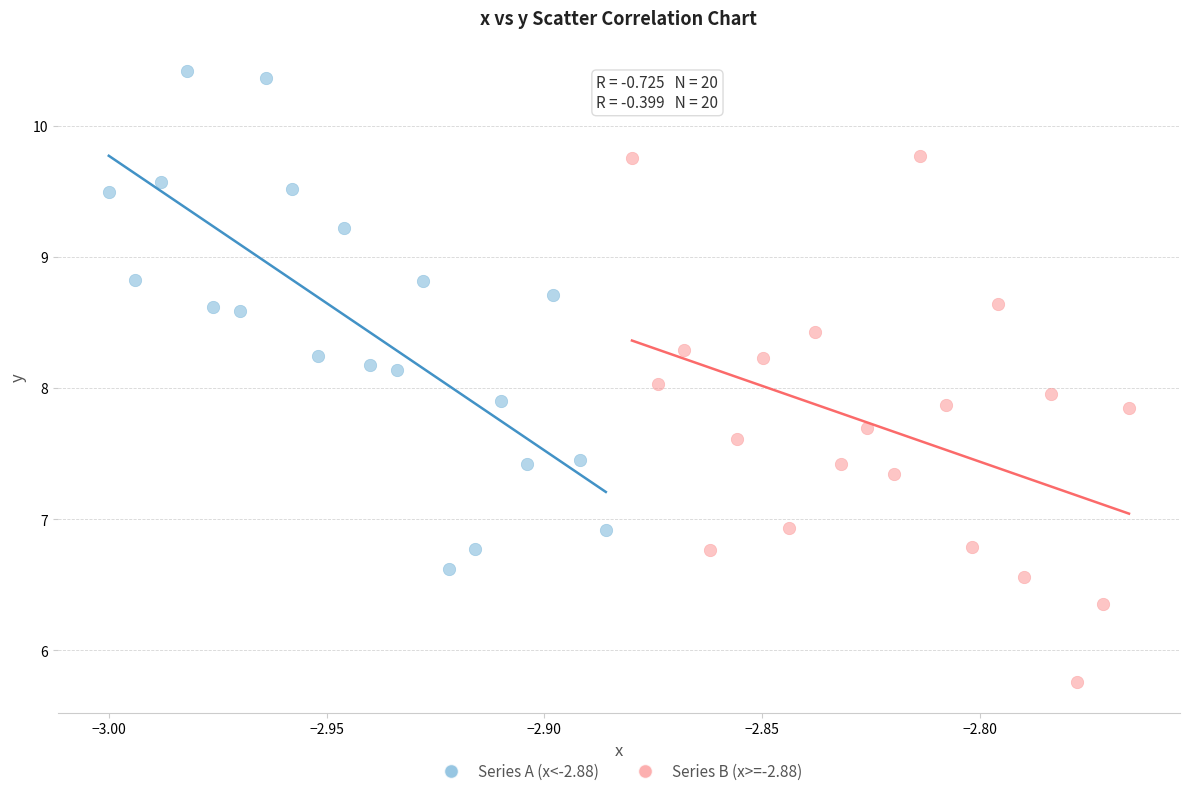

Which series has the widest spread of Y values?

Series B (x>=-2.88)